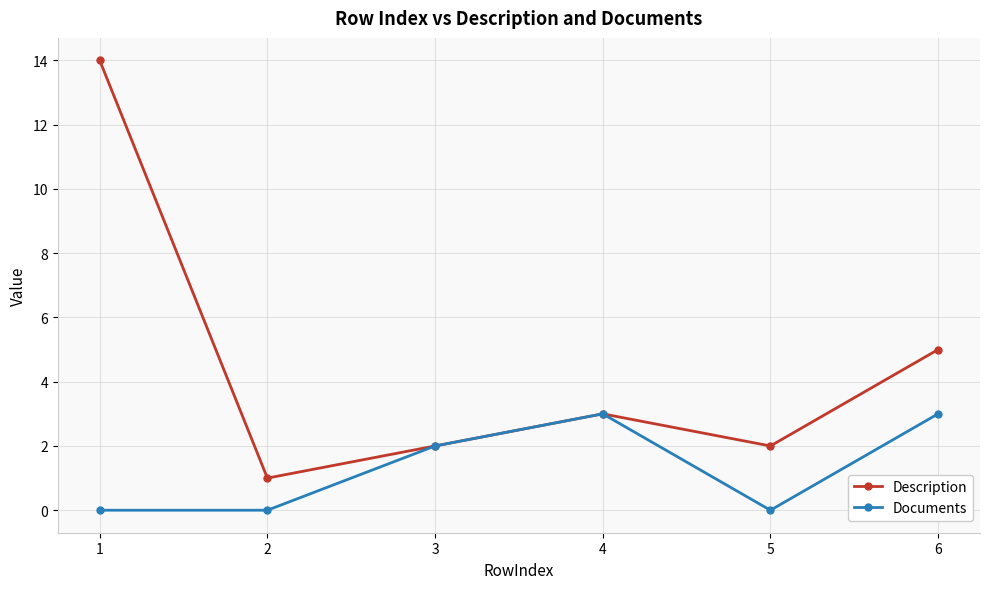

True or false: Description has more than 2 points higher than both neighbors.

False